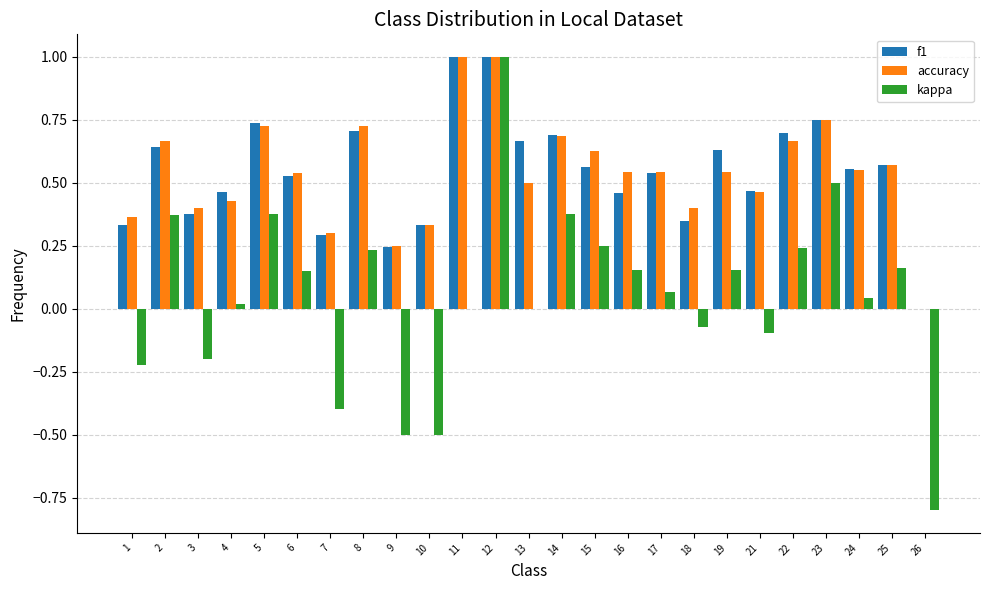

Are the bars horizontal?

No